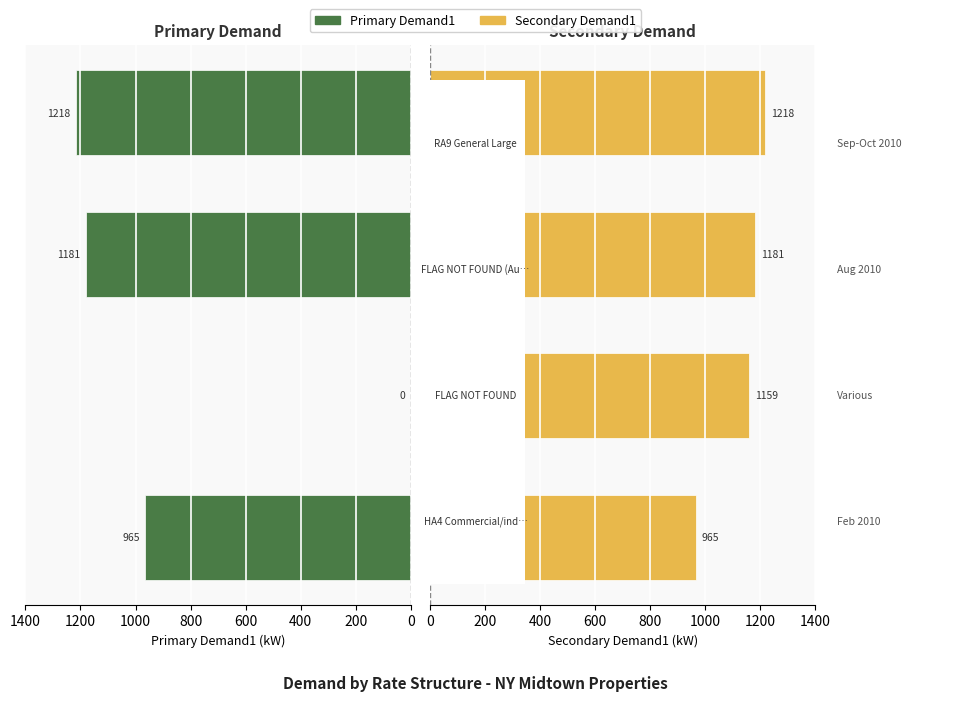

Reading right to left, what are all the values shown in this chart?

Primary Demand1: 1217.6	1181.0	0.0	965.0
Secondary Demand1: 1217.6	1181.1	1159.0	965.0